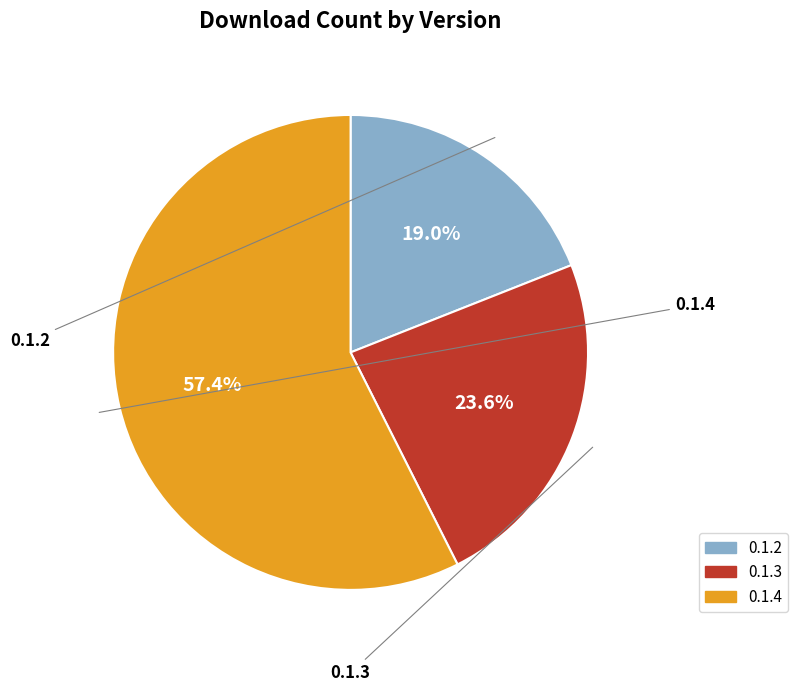

Is there a majority slice in this chart?

Yes